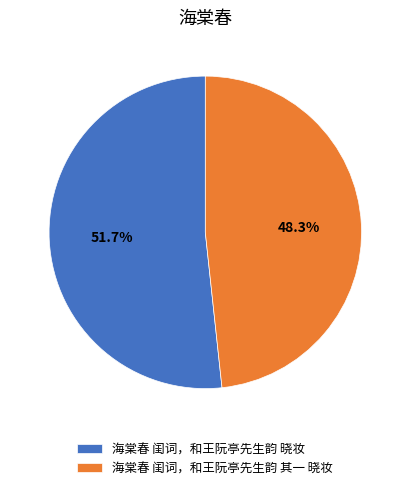

Which slice is the largest?

海棠春 闺词，和王阮亭先生韵 晓妆